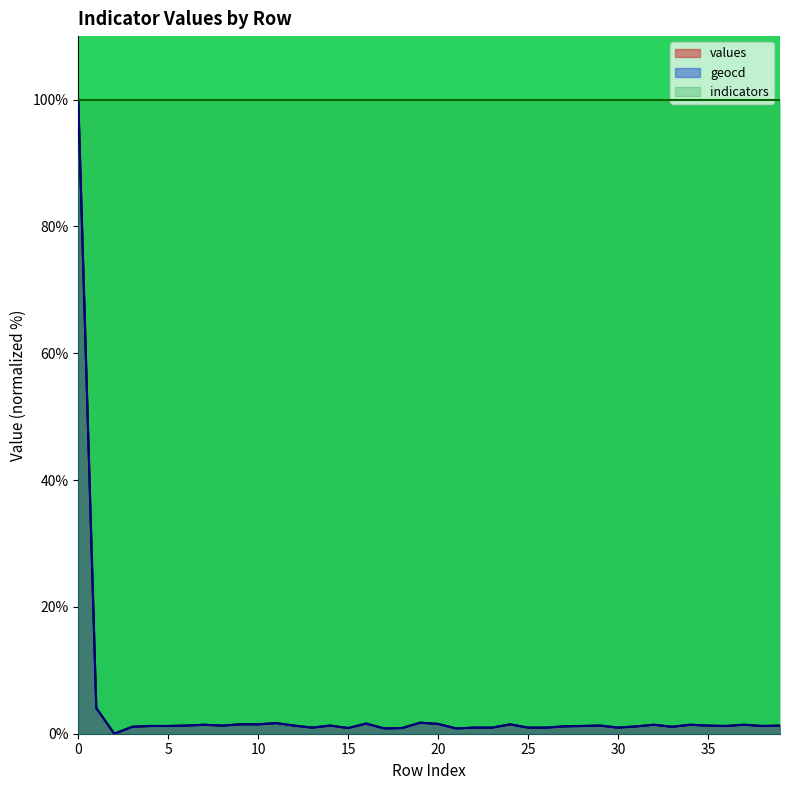

What is the value of the geocd point at the 22nd from the left?

0.8